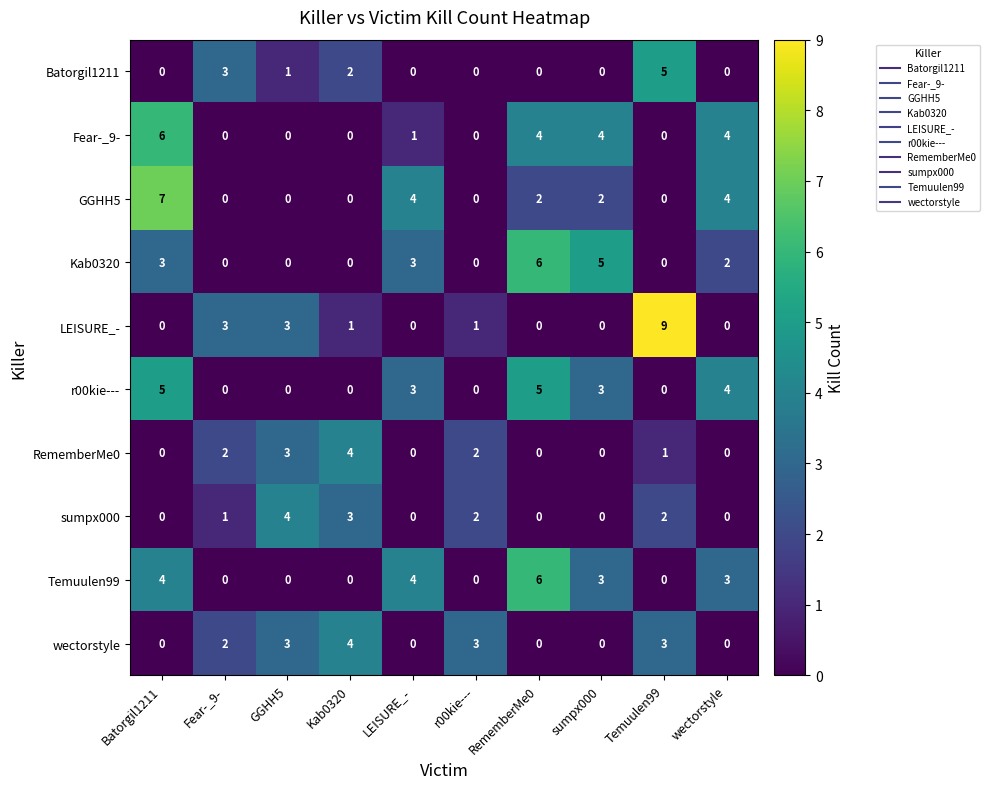

Is the value of wectorstyle at wectorstyle greater than the value of Fear-_9- at RememberMe0?

No